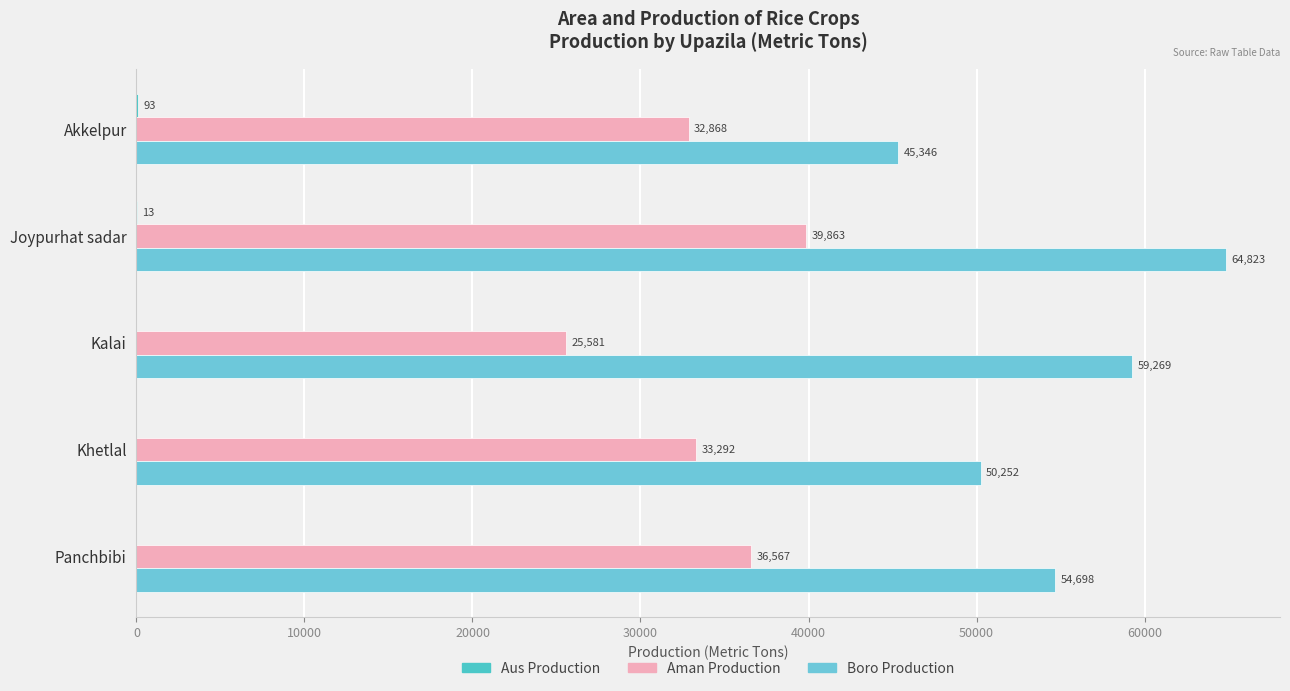

Count the number of categories in the chart.

5